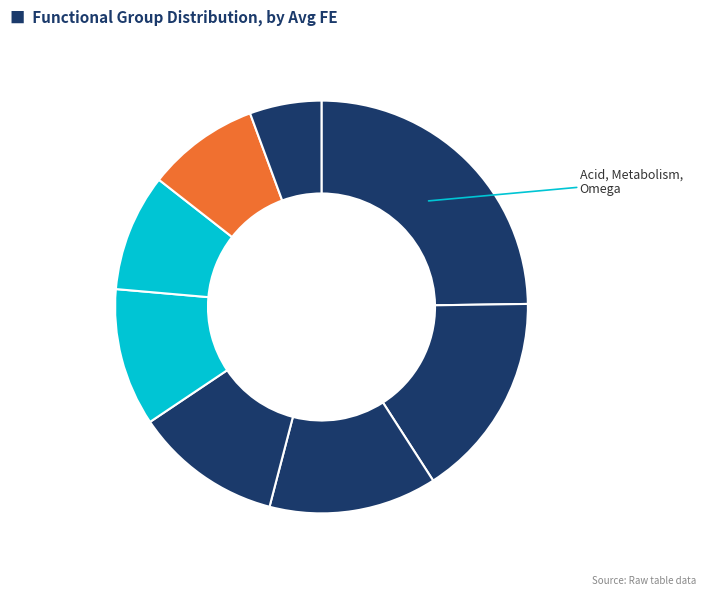

Count the number of slices in the pie.

8